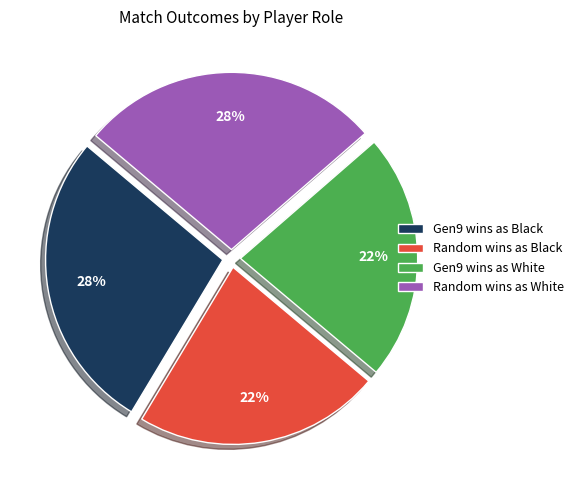

To the nearest percent, what percentage of the pie is Gen9 wins as White?

22%